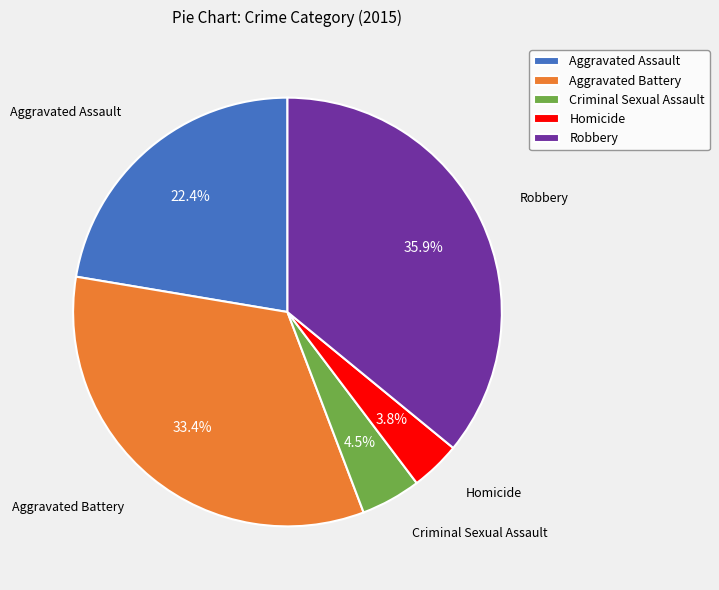

To the nearest percent, what portion does Aggravated Battery represent?

33%